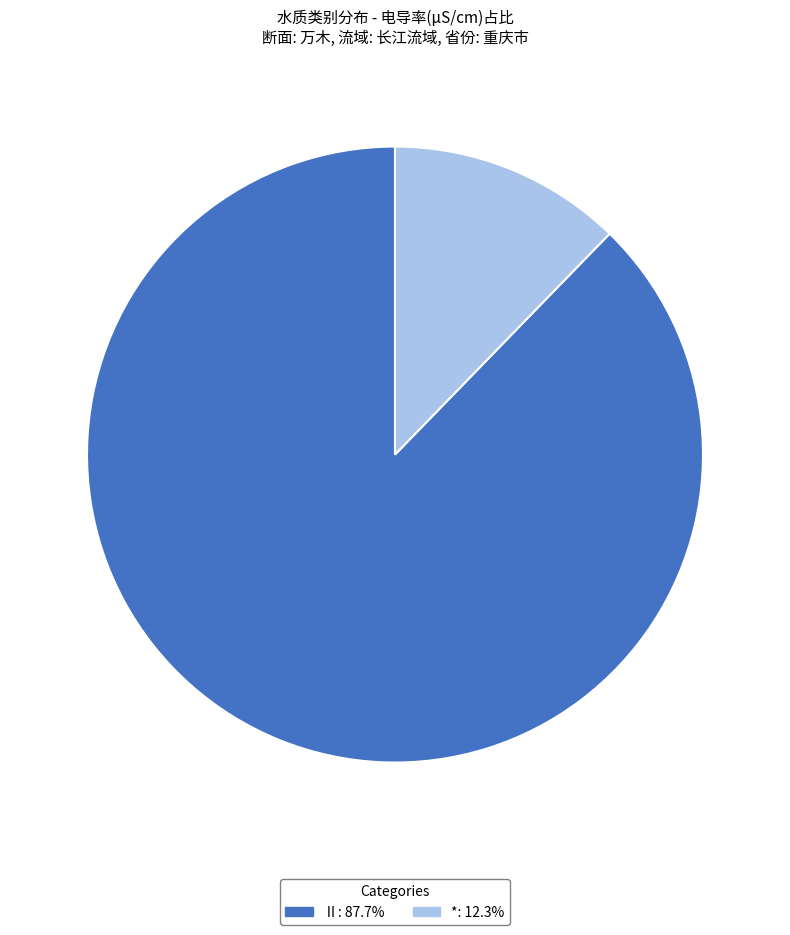

Combined, do * and Ⅱ account for over 50%?

Yes